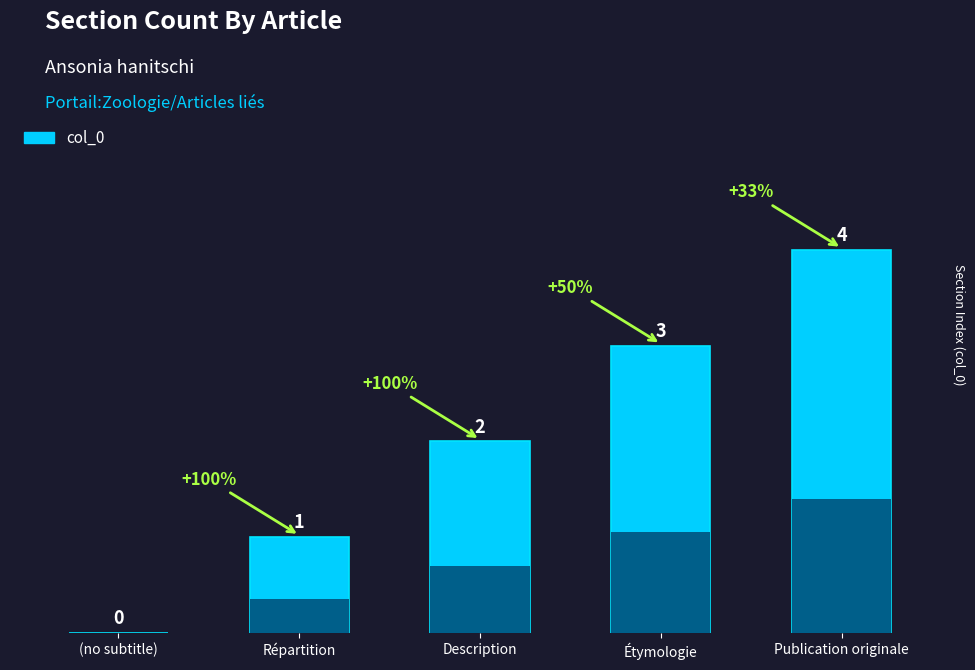

At which label is the value closest to 2?

Description